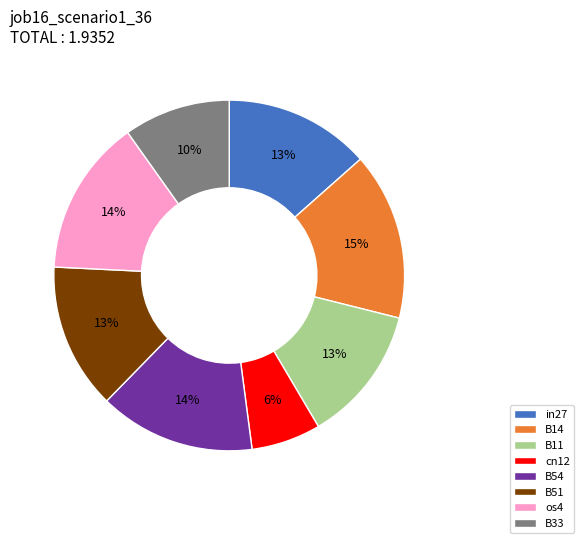

Do os4 and B51 together represent more than half of the pie?

No